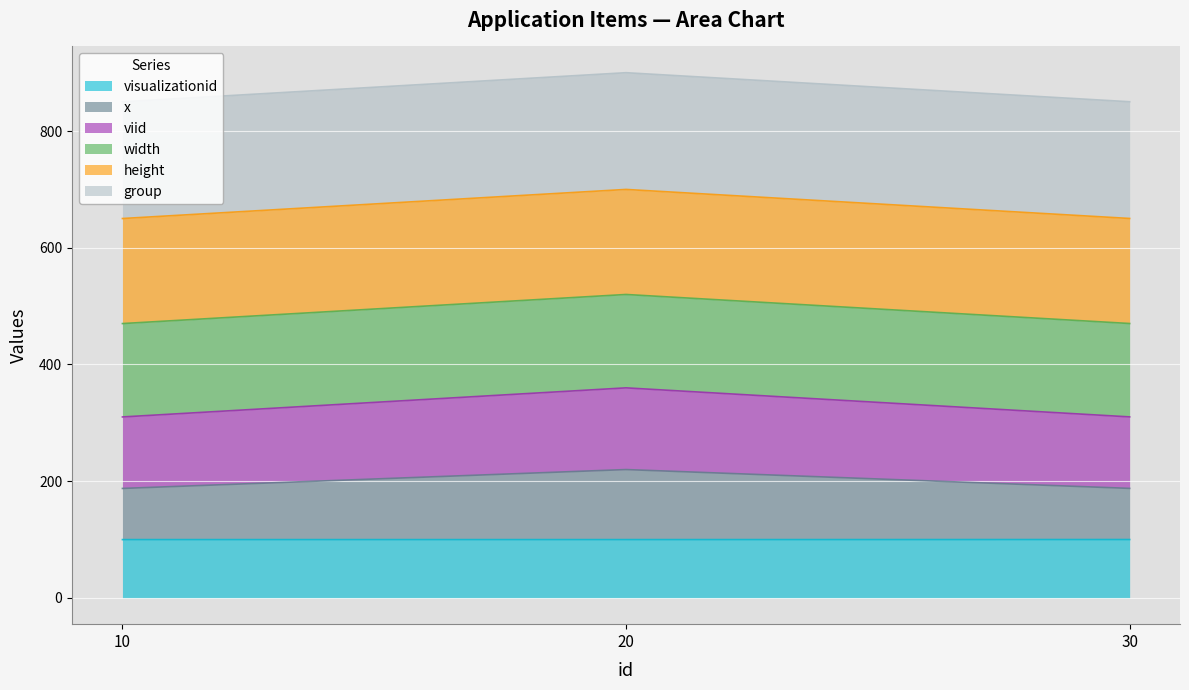

Which category has the highest value across all series?

20